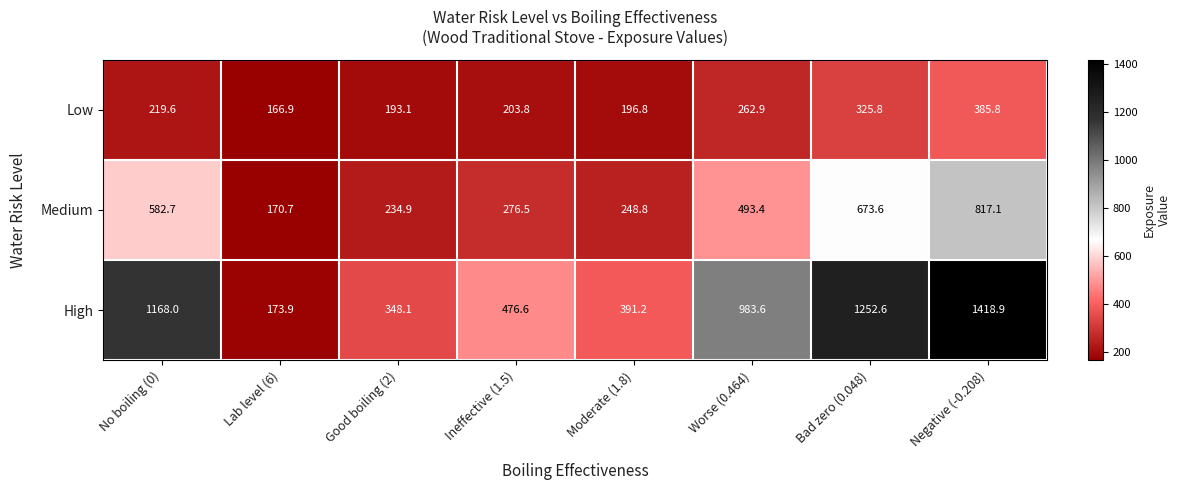

Which series has the largest total across all categories?

High